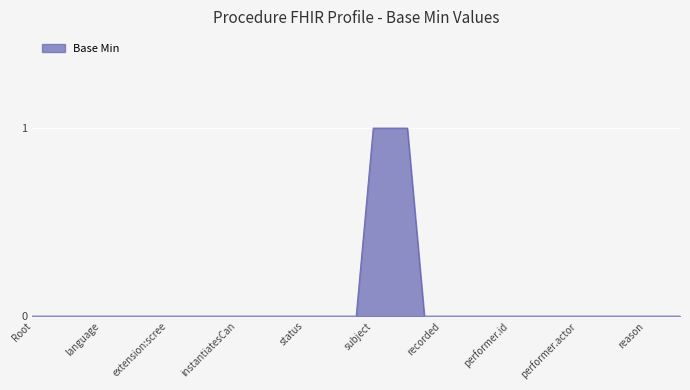

Reading left to right, list all the values displayed in this chart.

0	0	0	0	0	0	0	0	0	0	0	0	0	0	0	0	0	0	0	0	1	1	1	0	0	0	0	0	0	0	0	0	0	0	0	0	0	0	0